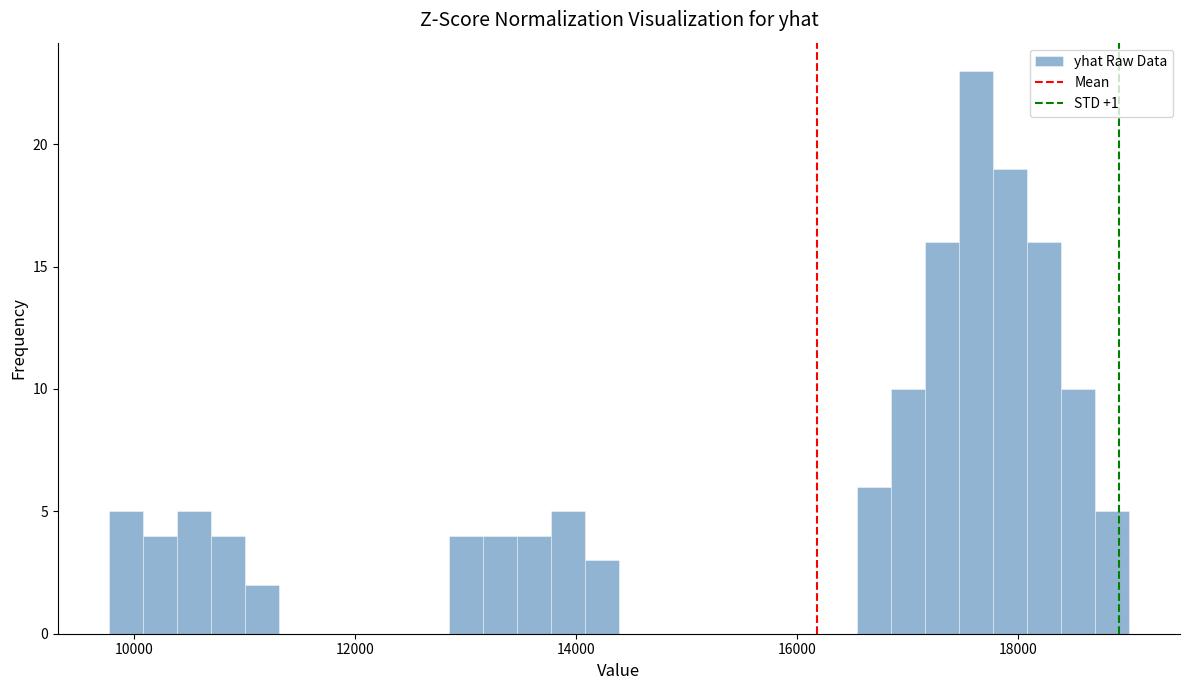

Around what value on the x-axis is the tallest bar? Give the approximate position of its centre, as read against the axis.

17600